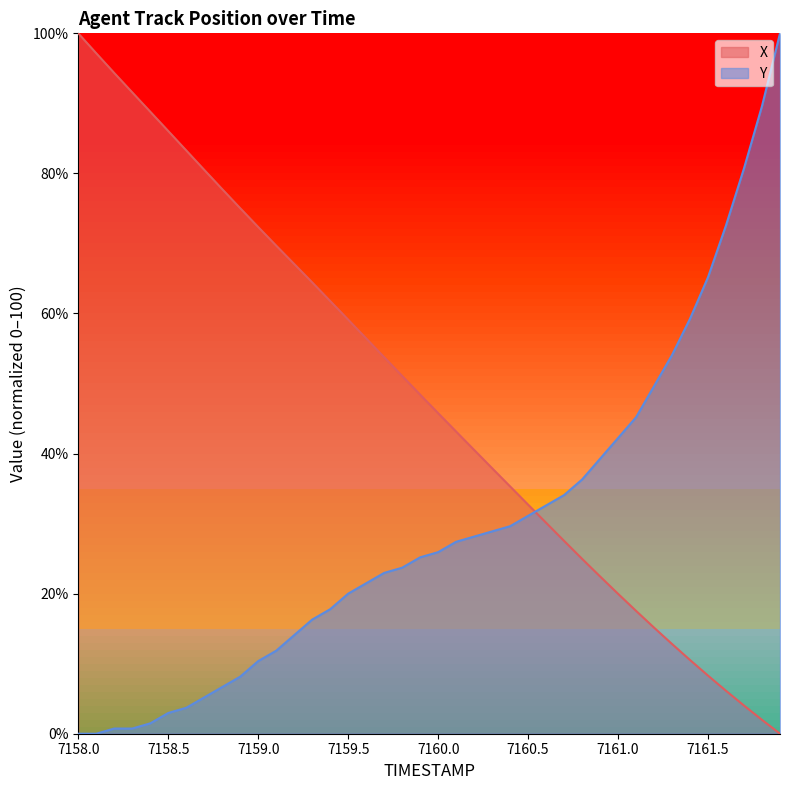

What value does the X series have at 7160.1?

43.1